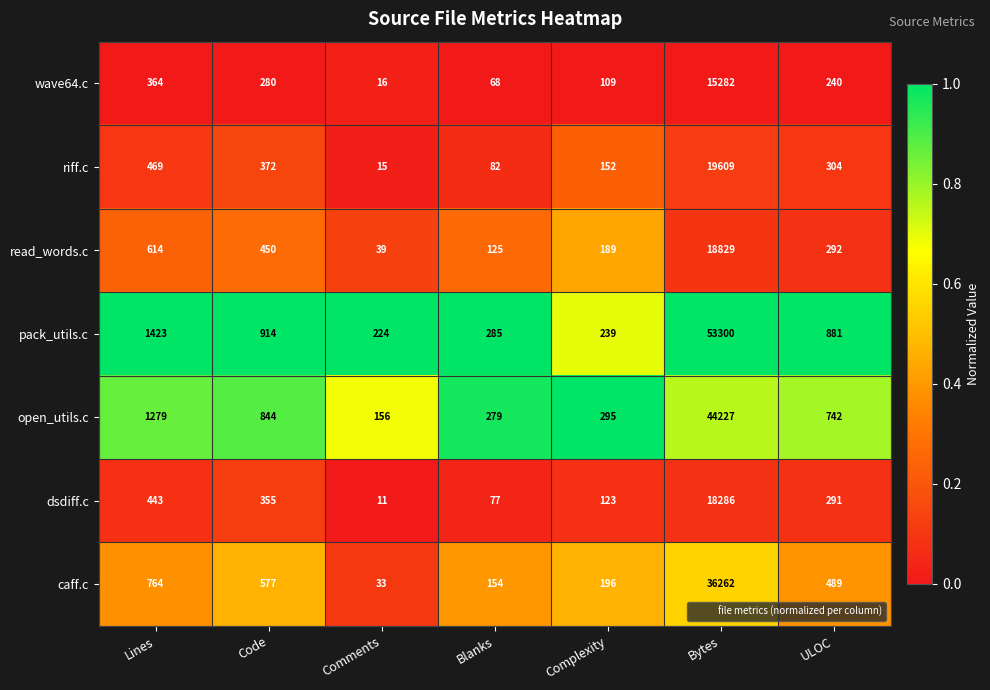

What is the difference between the highest and lowest values at Bytes?

38018